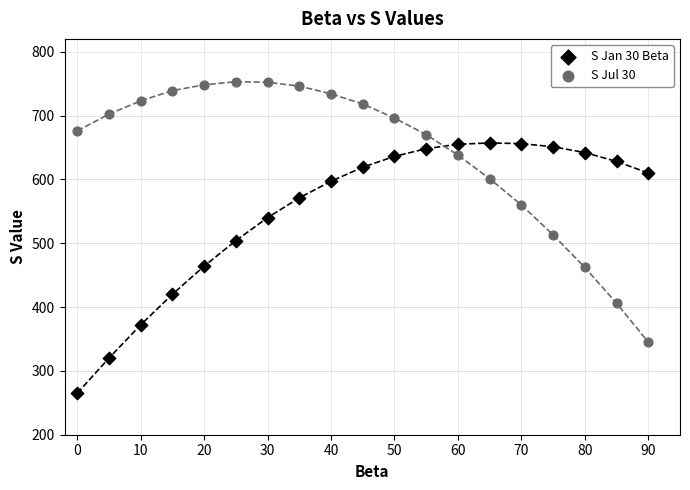

What is the X range (max minus min) for the scatter plot?

90